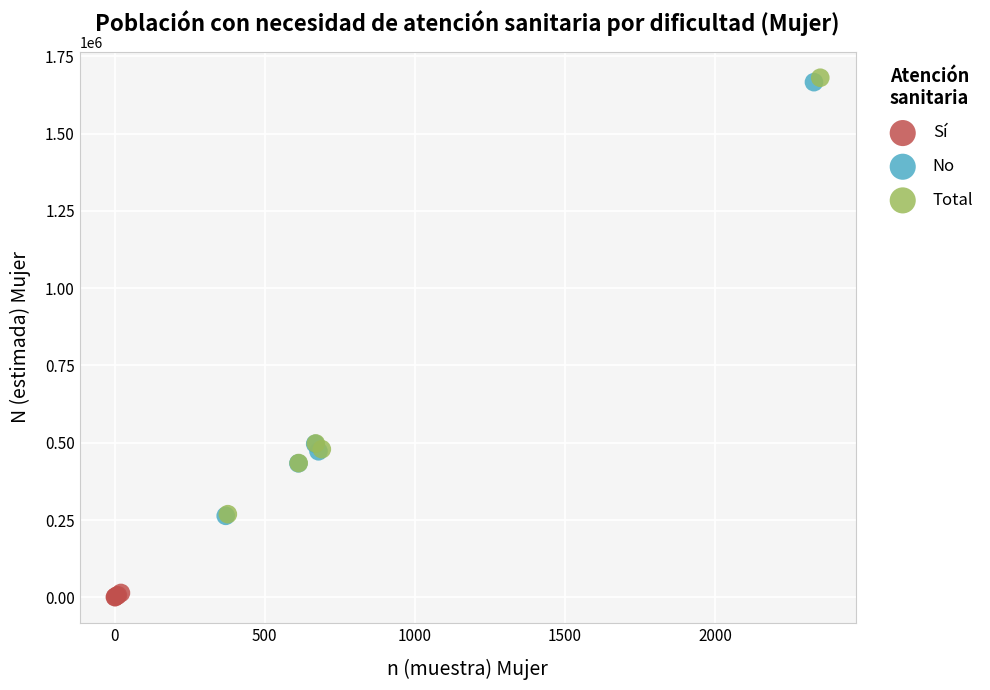

Which series reaches the minimum Y coordinate?

Sí